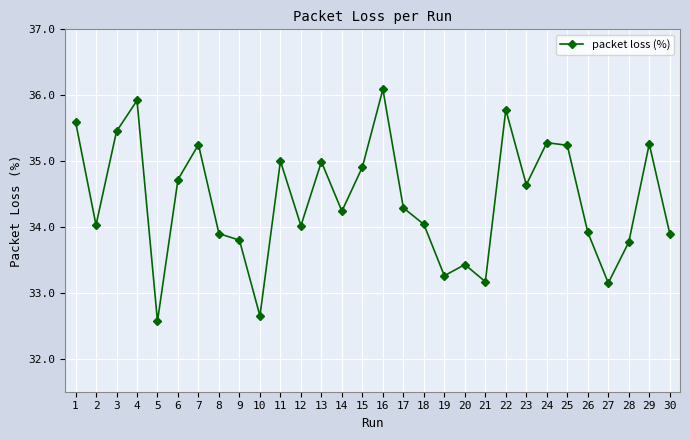

The chart shows a value of 57.7 at 12. True or false?

False